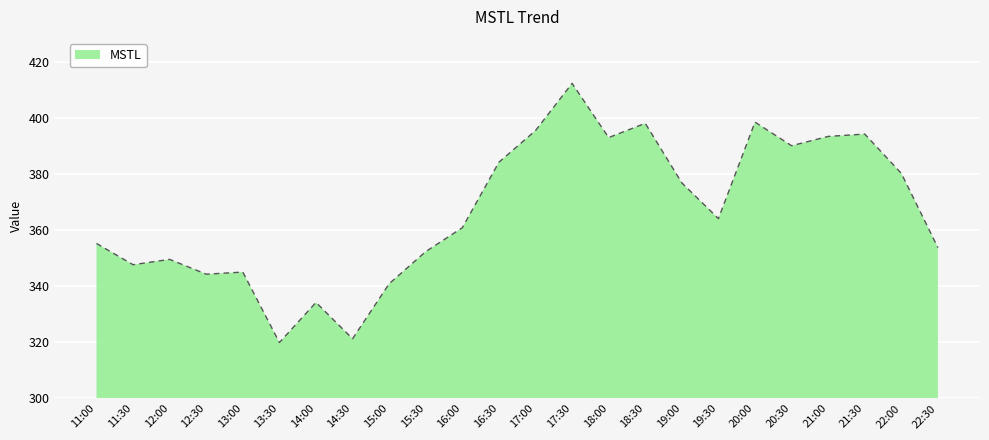

What is the change in value from 17:00 to 18:00?

-2.5